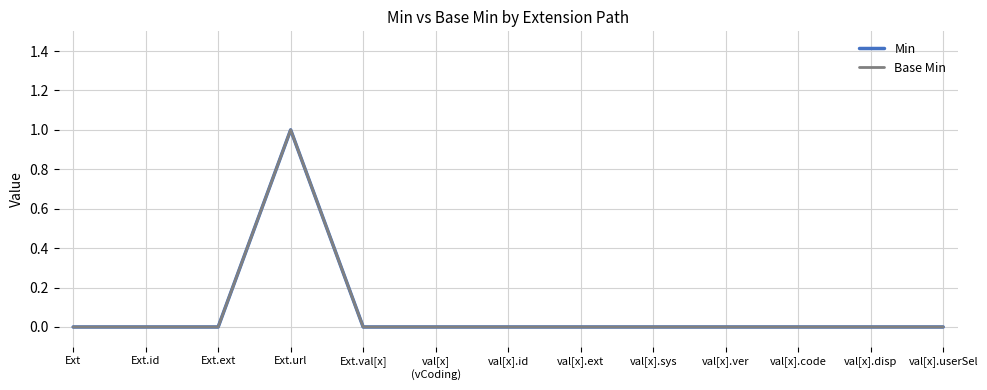

Does the chart display data point markers on the line(s)?

No